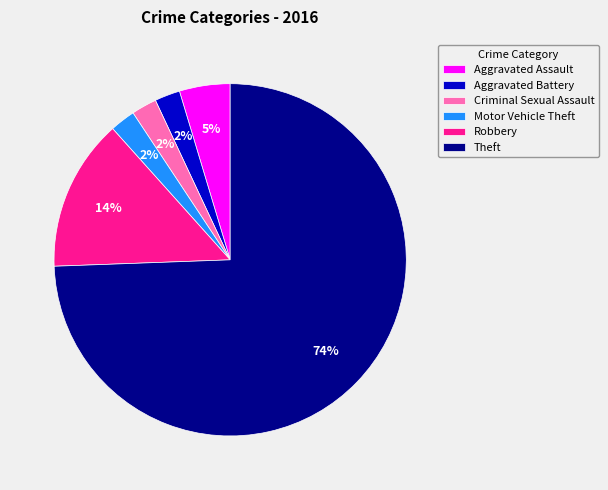

How many slices are in this pie chart?

6